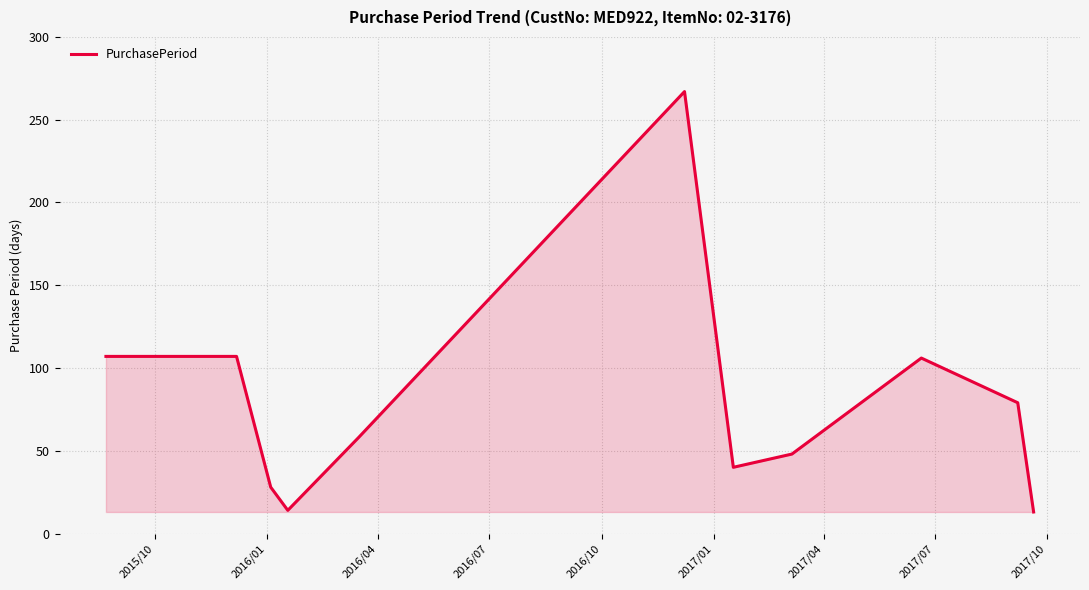

What is the minimum value shown in the chart?

13